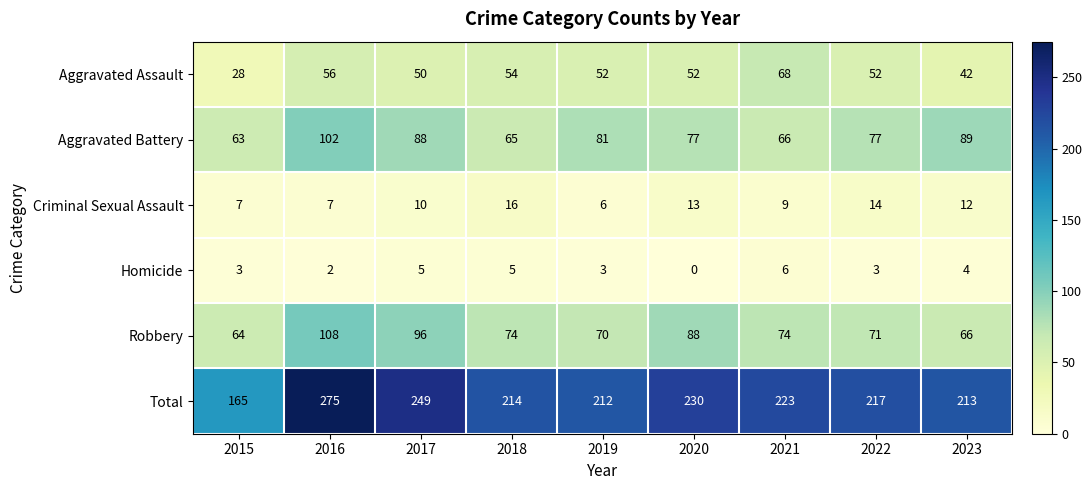

At 2016, list the series in order from largest to smallest.

Total, Robbery, Aggravated Battery, Aggravated Assault, Criminal Sexual Assault, Homicide